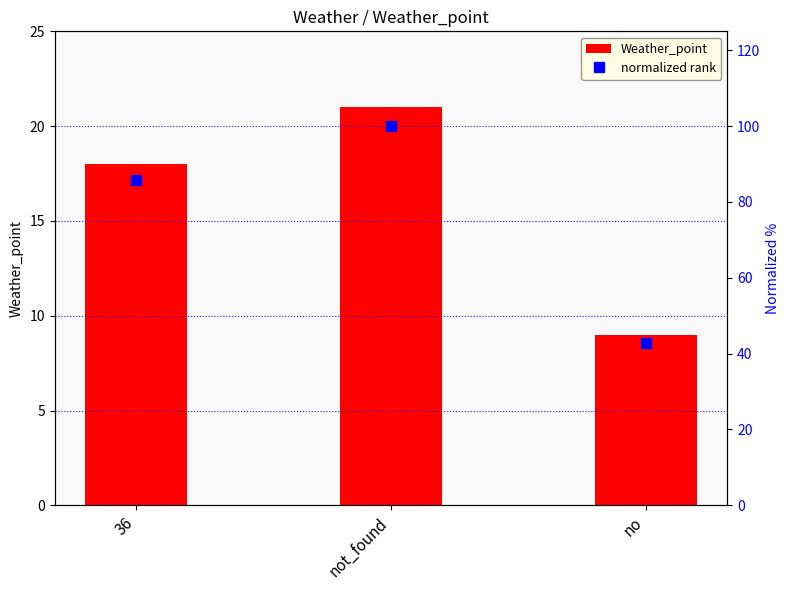

Reading left to right, transcribe all the data shown in this chart.

Weather_point: 18.0	21.0	9.0
normalized rank: 85.7	100.0	42.9